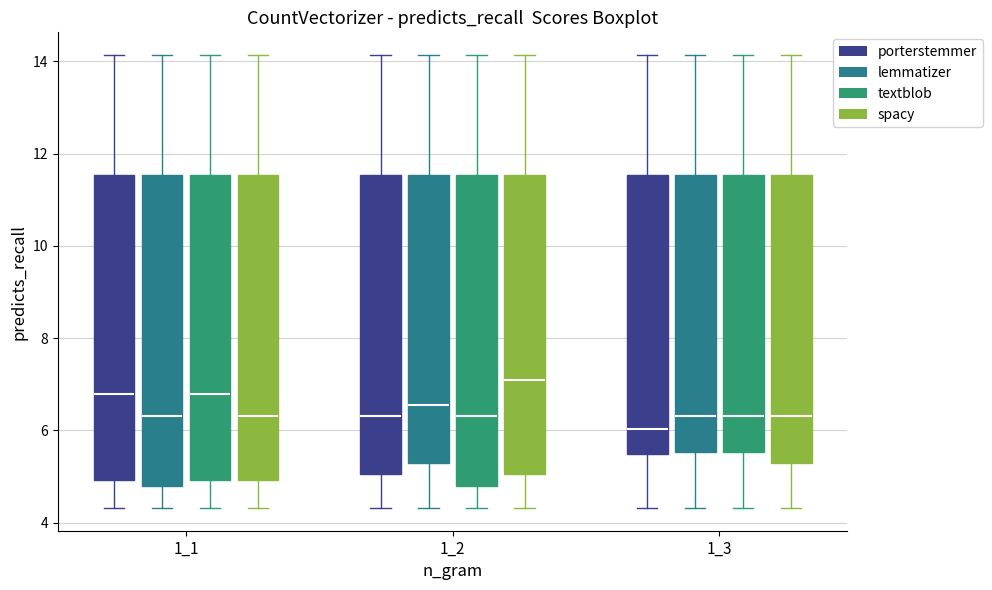

Reading left to right, transcribe this box plot: for each box, give where its median line is, the range the box spans, and where its two whiskers end, as read against the y-axis. The values are not printed on the chart, so give them approximately, as read against the axis.

1_1 (porterstemmer): median 6.8, box 5.0 to 11.6, whiskers 4.4 to 14.2
1_1 (lemmatizer): median 6.4, box 4.8 to 11.6, whiskers 4.4 to 14.2
1_1 (textblob): median 6.8, box 5.0 to 11.6, whiskers 4.4 to 14.2
1_1 (spacy): median 6.4, box 5.0 to 11.6, whiskers 4.4 to 14.2
1_2 (porterstemmer): median 6.4, box 5.0 to 11.6, whiskers 4.4 to 14.2
1_2 (lemmatizer): median 6.6, box 5.2 to 11.6, whiskers 4.4 to 14.2
1_2 (textblob): median 6.4, box 4.8 to 11.6, whiskers 4.4 to 14.2
1_2 (spacy): median 7.0, box 5.0 to 11.6, whiskers 4.4 to 14.2
1_3 (porterstemmer): median 6.0, box 5.4 to 11.6, whiskers 4.4 to 14.2
1_3 (lemmatizer): median 6.4, box 5.6 to 11.6, whiskers 4.4 to 14.2
1_3 (textblob): median 6.4, box 5.6 to 11.6, whiskers 4.4 to 14.2
1_3 (spacy): median 6.4, box 5.2 to 11.6, whiskers 4.4 to 14.2